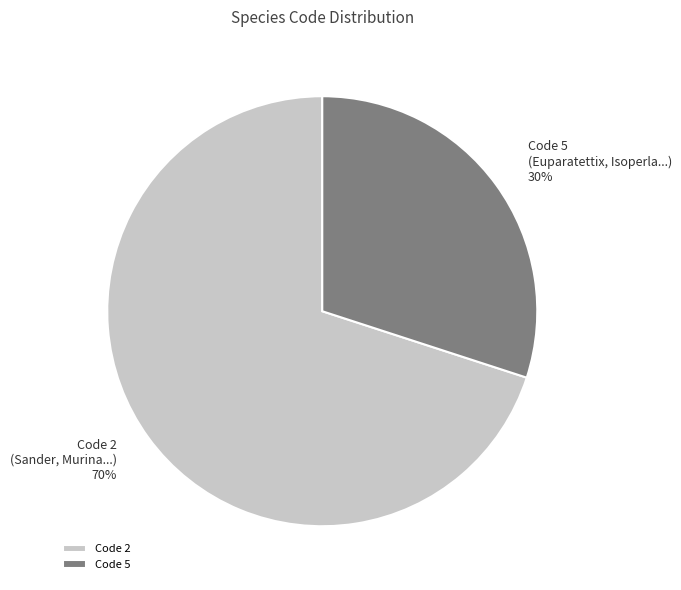

Do Code 5 (Euparatettix, Isoperla...) and Code 2 (Sander, Murina...) together represent more than half of the pie?

Yes